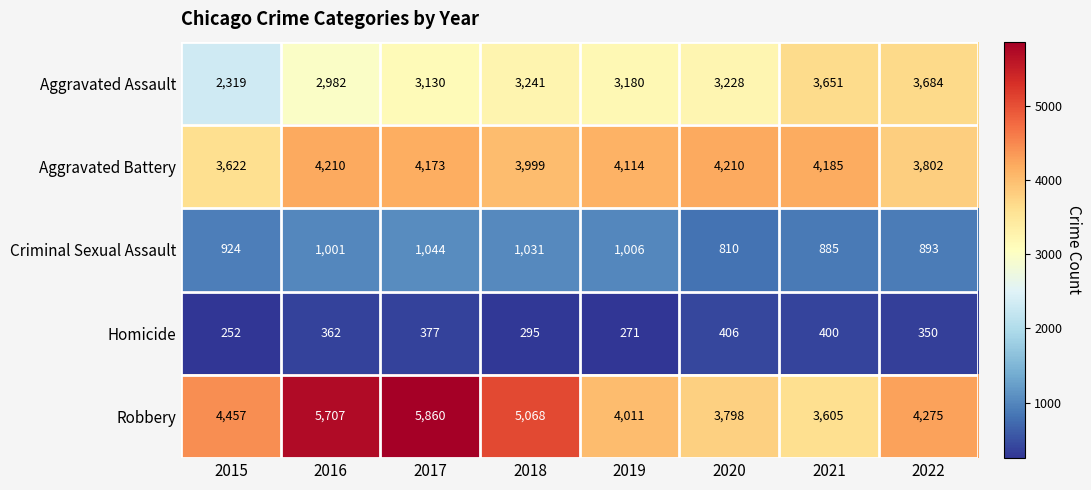

What is the difference between the highest and lowest values at 2018?

4773